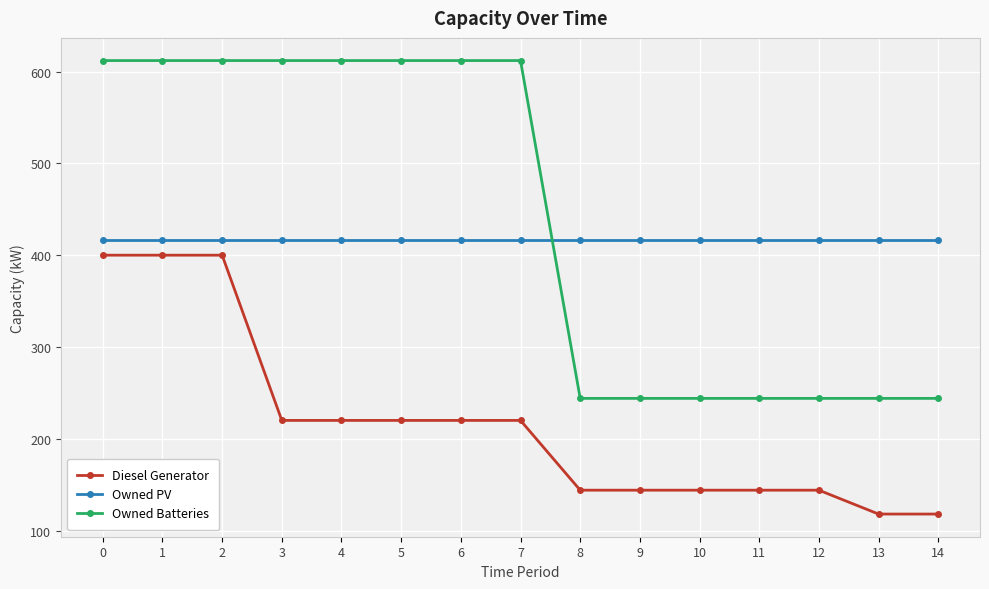

How many values in the Owned Batteries series are below 612?

7